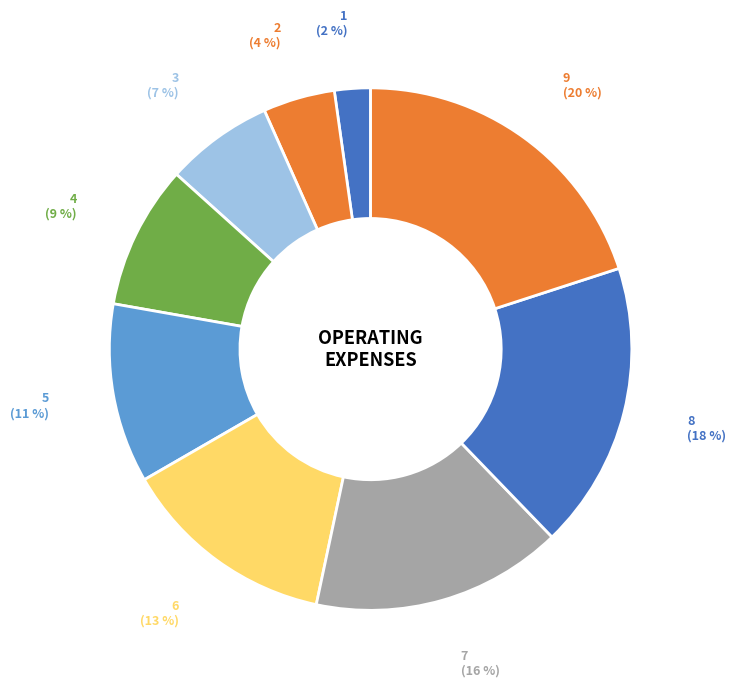

Approximately how many times larger is the value at 4 compared to 3?

1.3